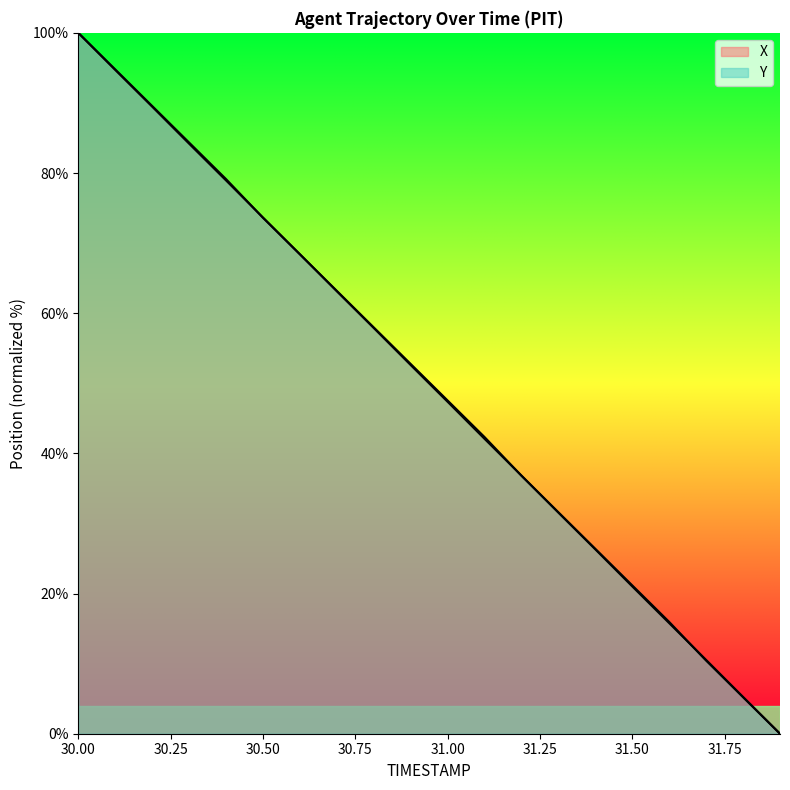

At which category is the sum across all series the highest?

30.0